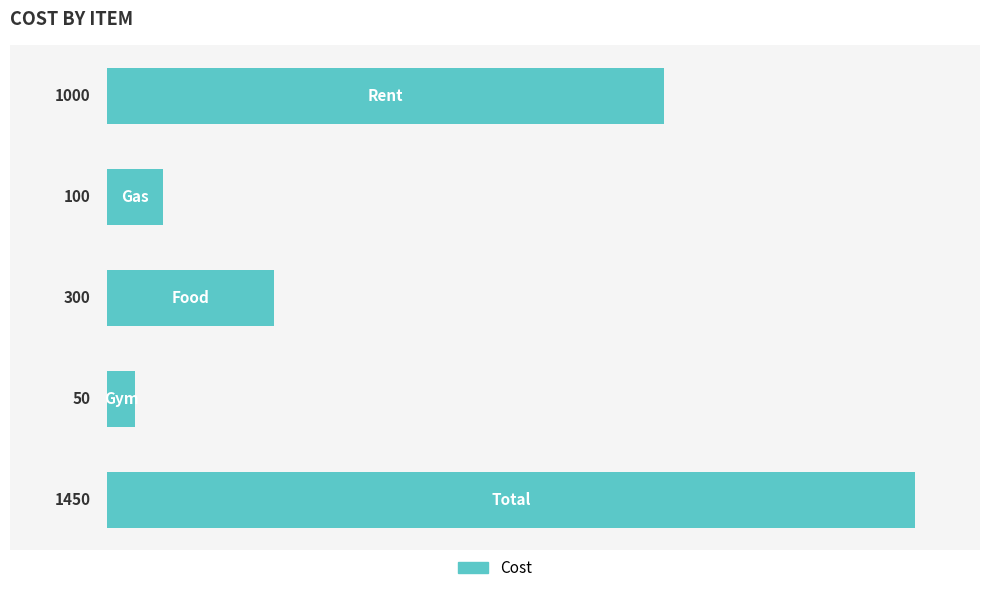

What is the difference between the maximum and minimum values?

1400